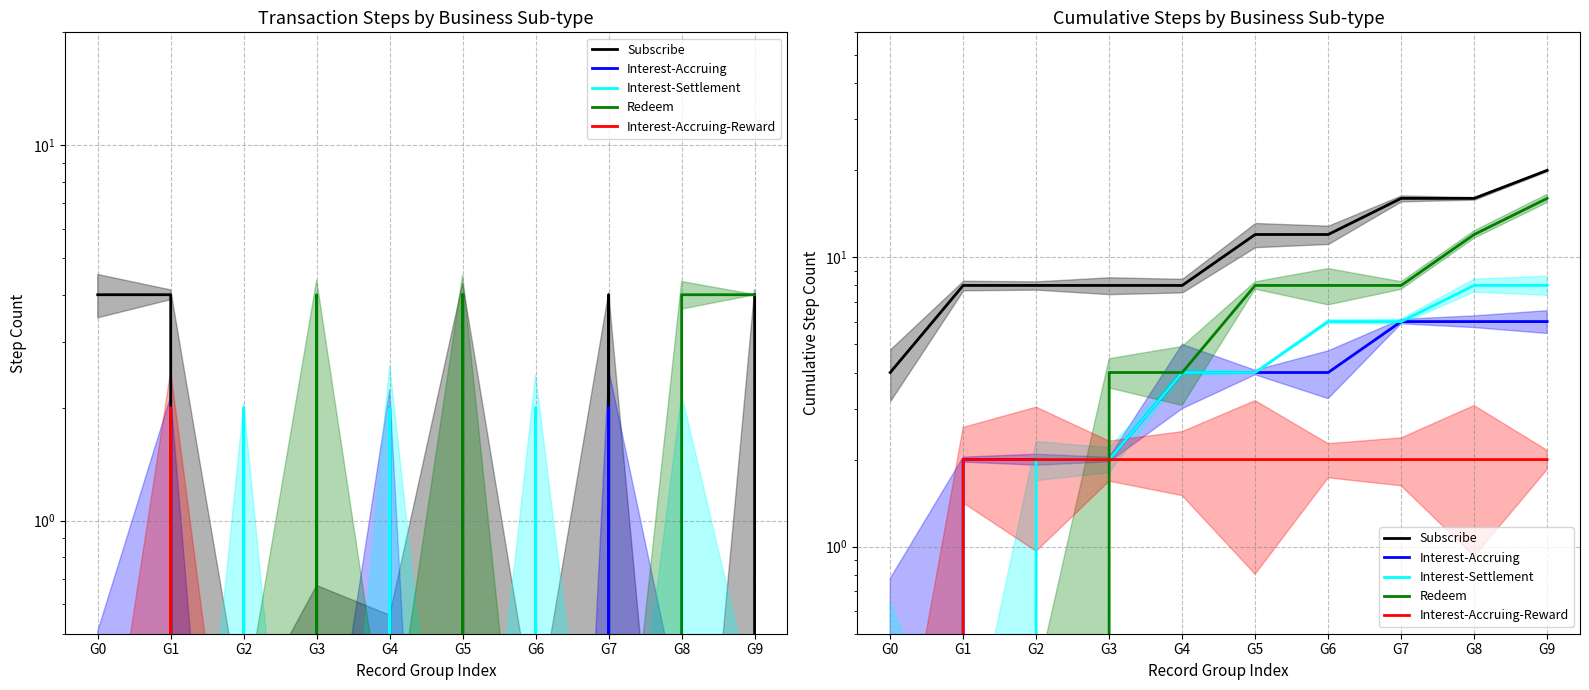

What are all the series names shown in the legend?

Subscribe, Interest-Accruing, Interest-Settlement, Redeem, Interest-Accruing-Reward